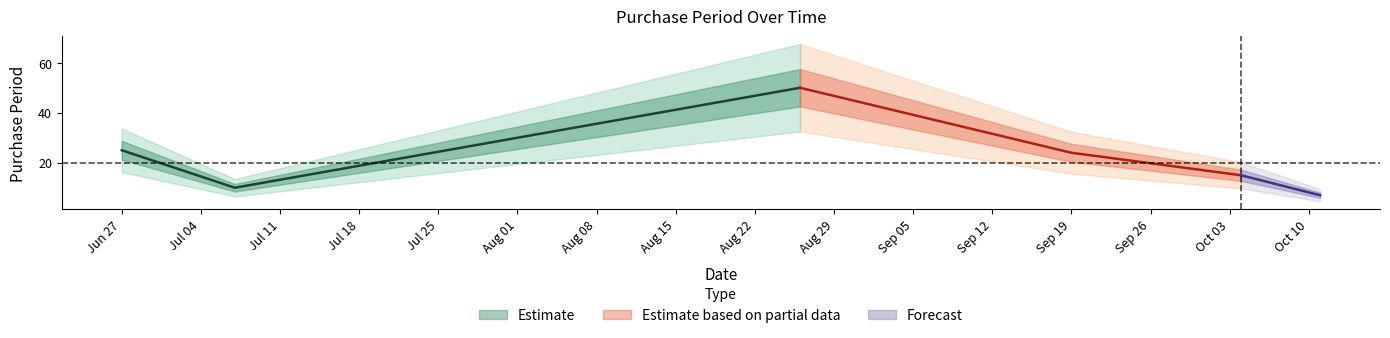

At which label does the data first exceed 24?

2016-06-27